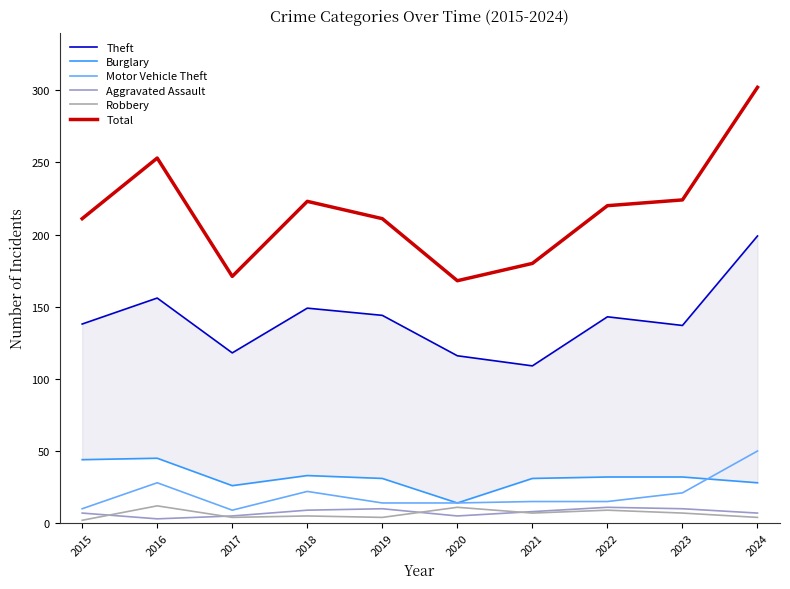

True or false: Aggravated Assault has a value of 7 at 2017.

False